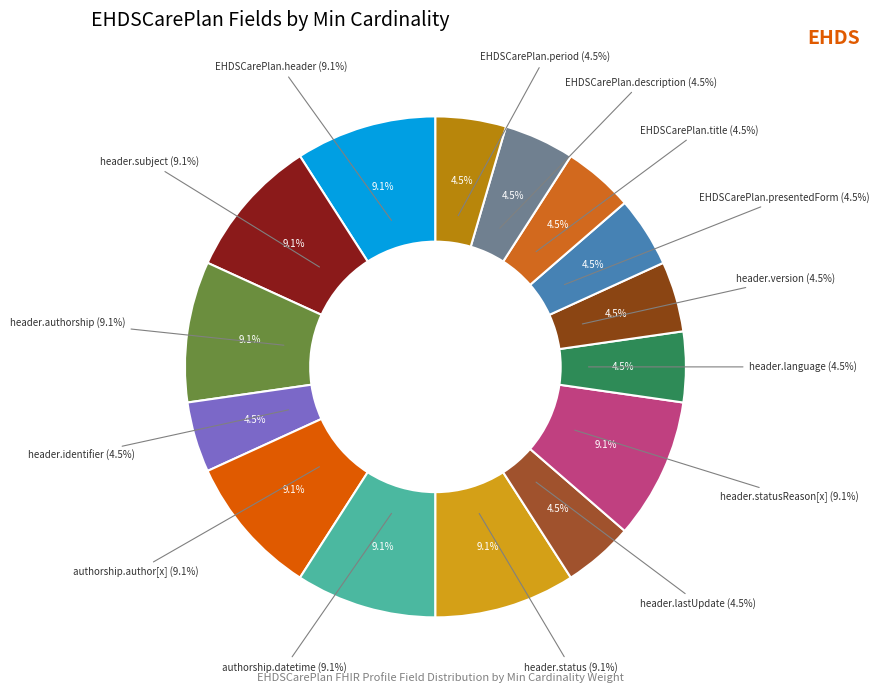

True or false: EHDSCarePlan.header.language accounts for 10% of the total.

False